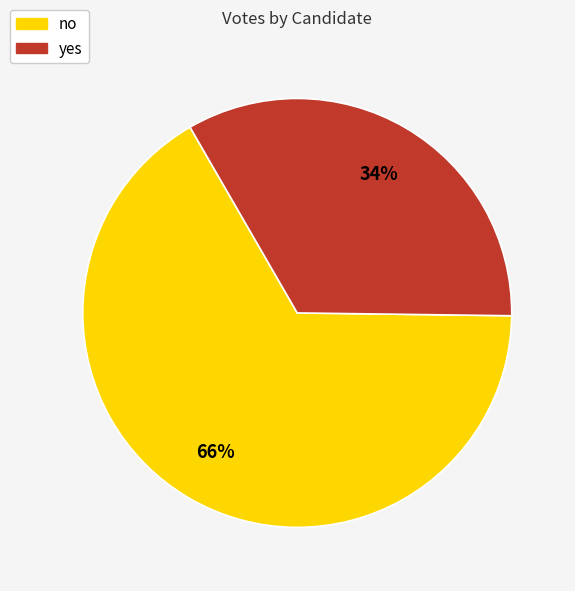

Which category accounts for the majority?

no